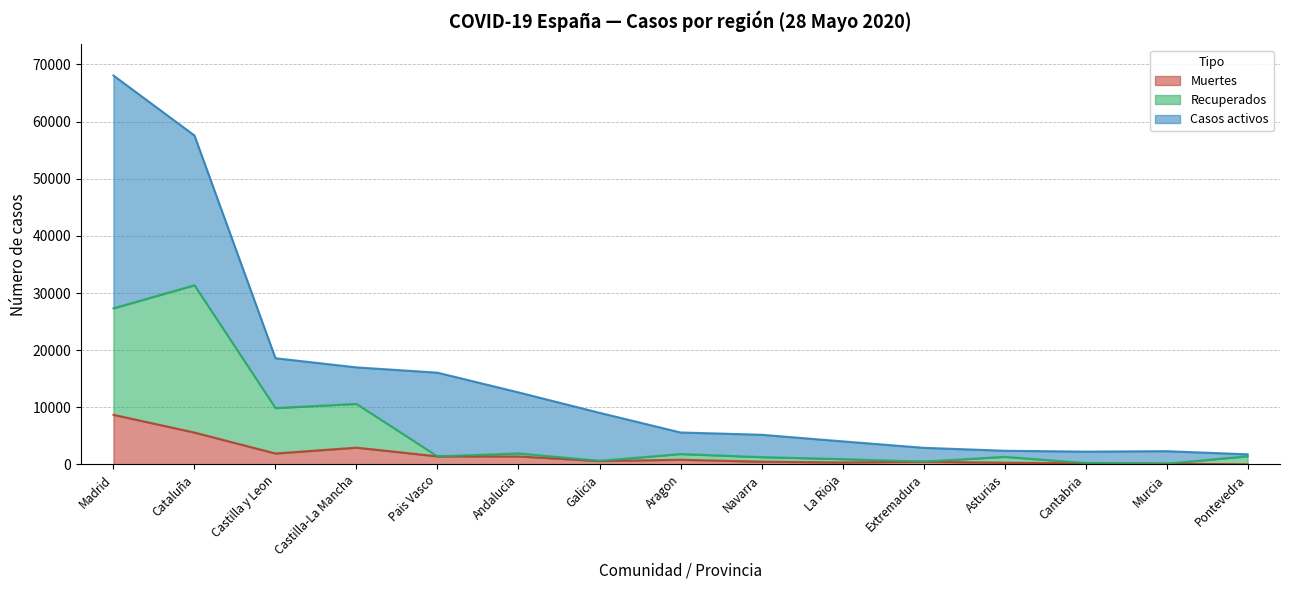

What is the maximum value for Muertes?

8691